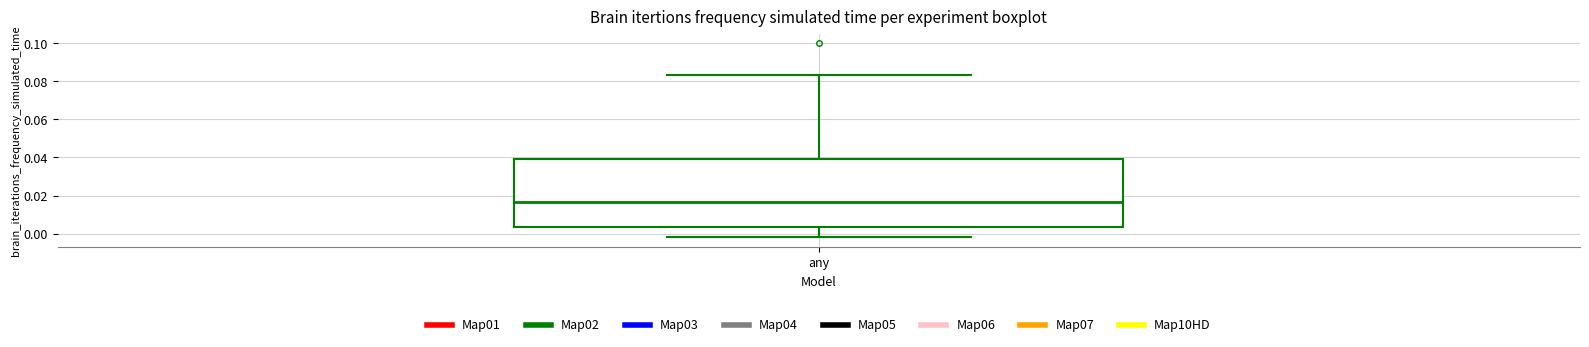

Transcribe this box plot: give where the median line is, the range the box spans, and where the two whiskers end, as read against the y-axis. The values are not printed on the chart, so give them approximately, as read against the axis.

median 0.016, box 0.004 to 0.040, whiskers -0.002 to 0.084